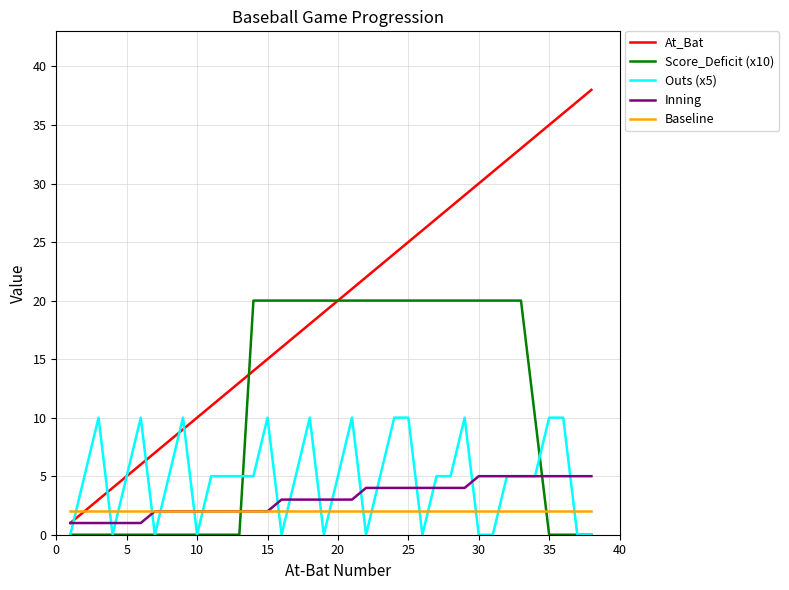

Which series has the largest total across all categories?

At_Bat